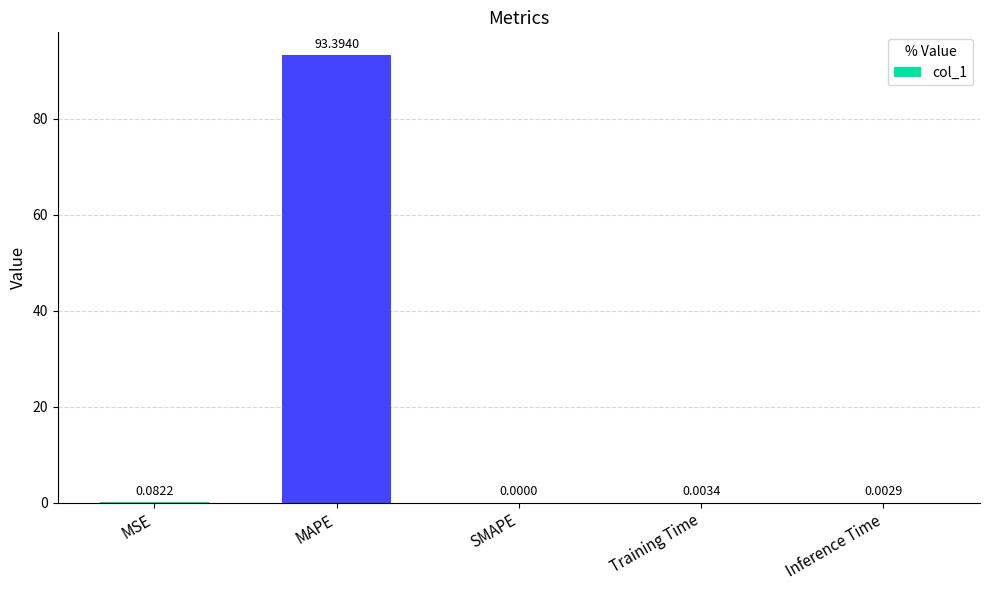

Which label corresponds to the largest value in the chart?

MAPE